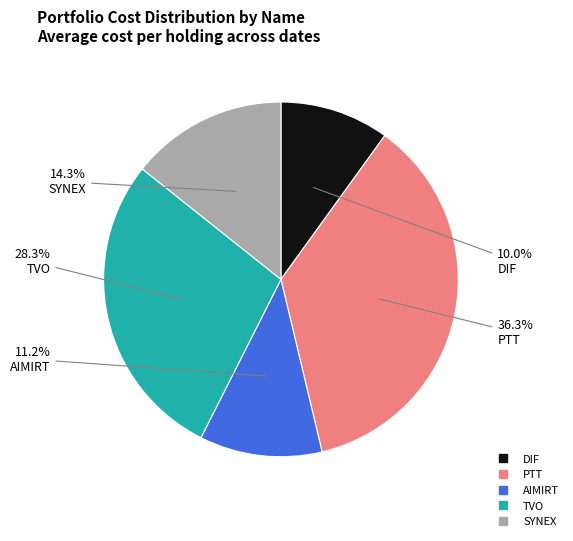

Which slice is the largest?

PTT